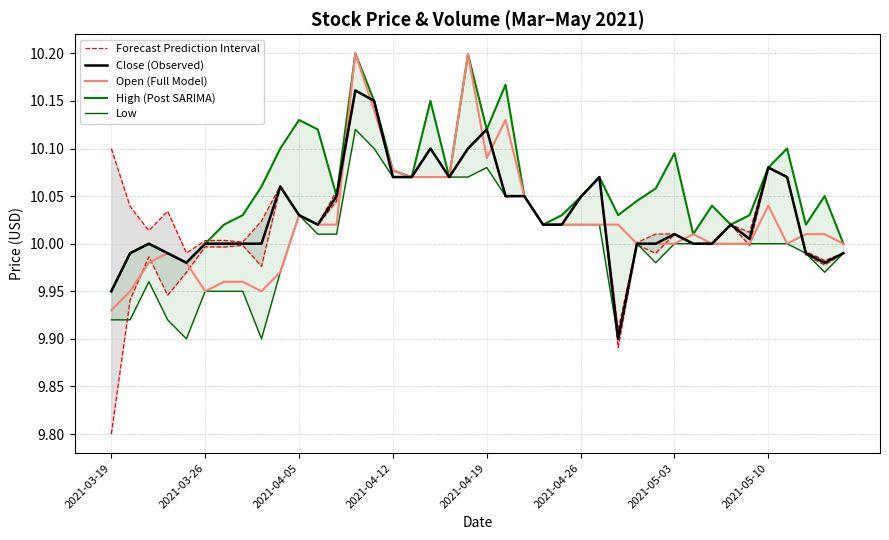

What is the value of the Close (Observed) point at the 17th from the left?

10.1